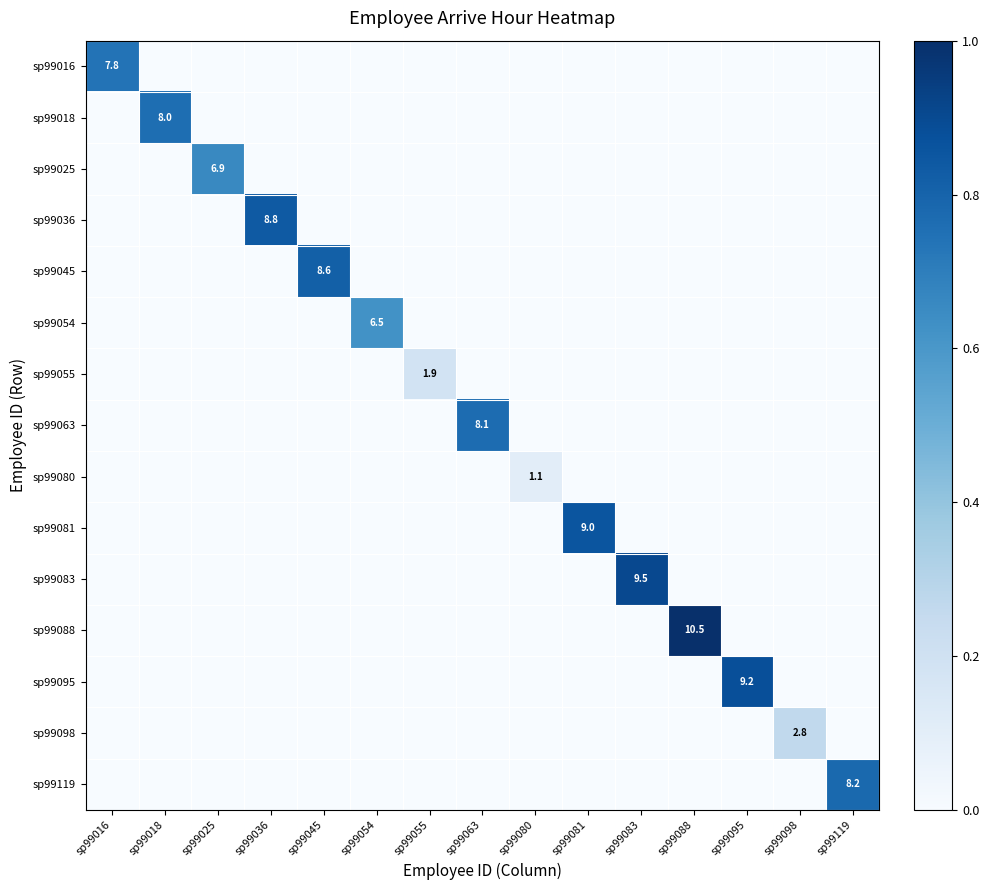

List the series in order of their peak value, lowest first.

sp99080, sp99055, sp99098, sp99054, sp99025, sp99016, sp99018, sp99063, sp99119, sp99045, sp99036, sp99081, sp99095, sp99083, sp99088